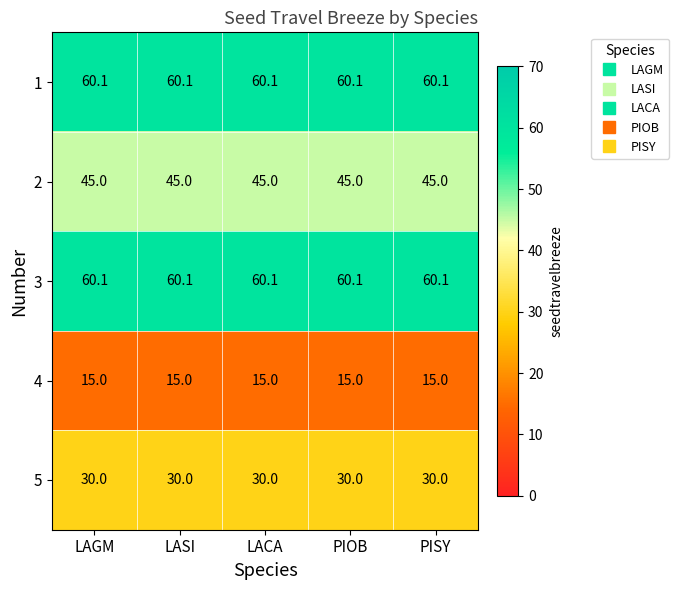

What is the total value across all series at PISY?

210.2